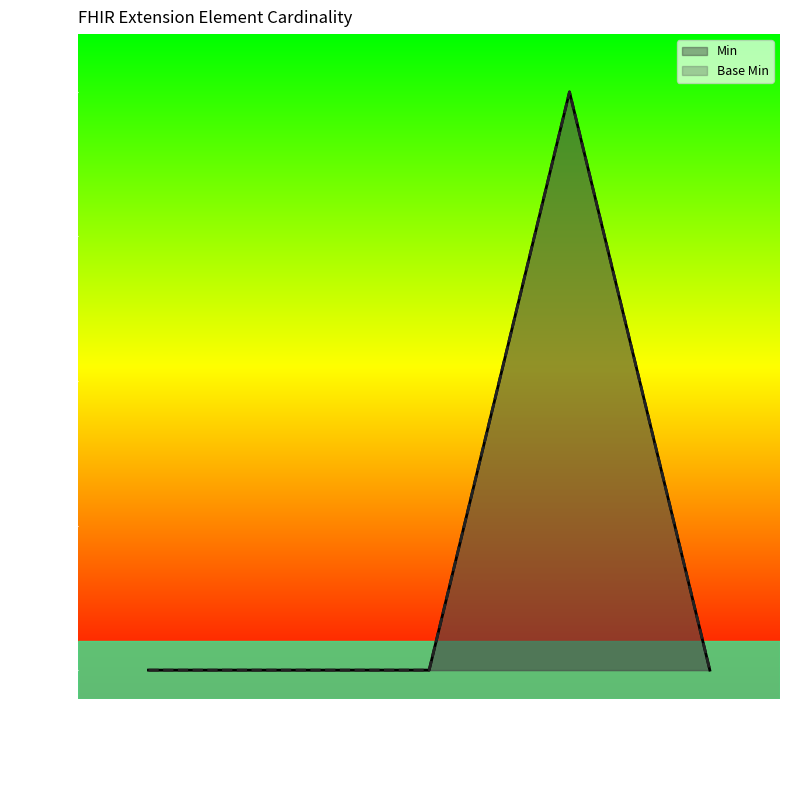

What is the maximum value for Base Min?

1